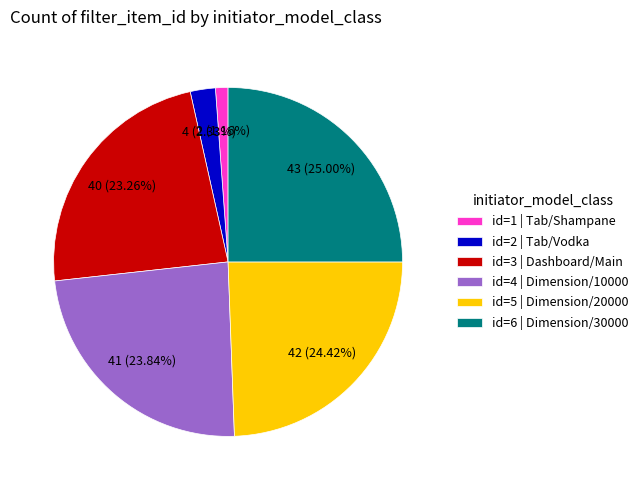

Between id=2 | Tab/Vodka and id=6 | Dimension/30000, which is larger?

id=6 | Dimension/30000